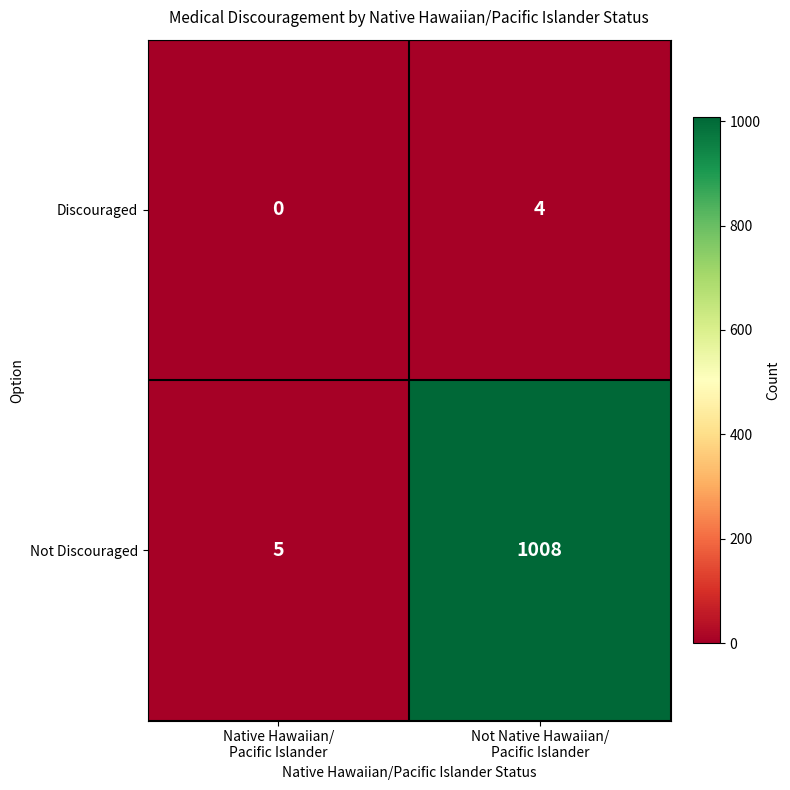

Which series has the largest total across all categories?

Not Discouraged